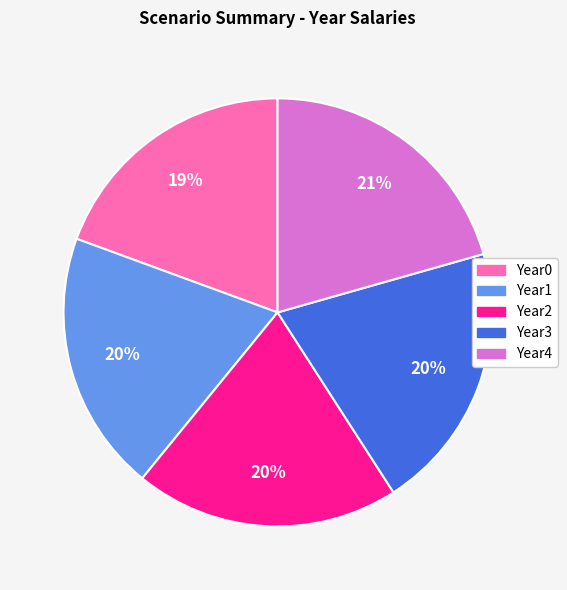

Does any single category account for the majority?

No